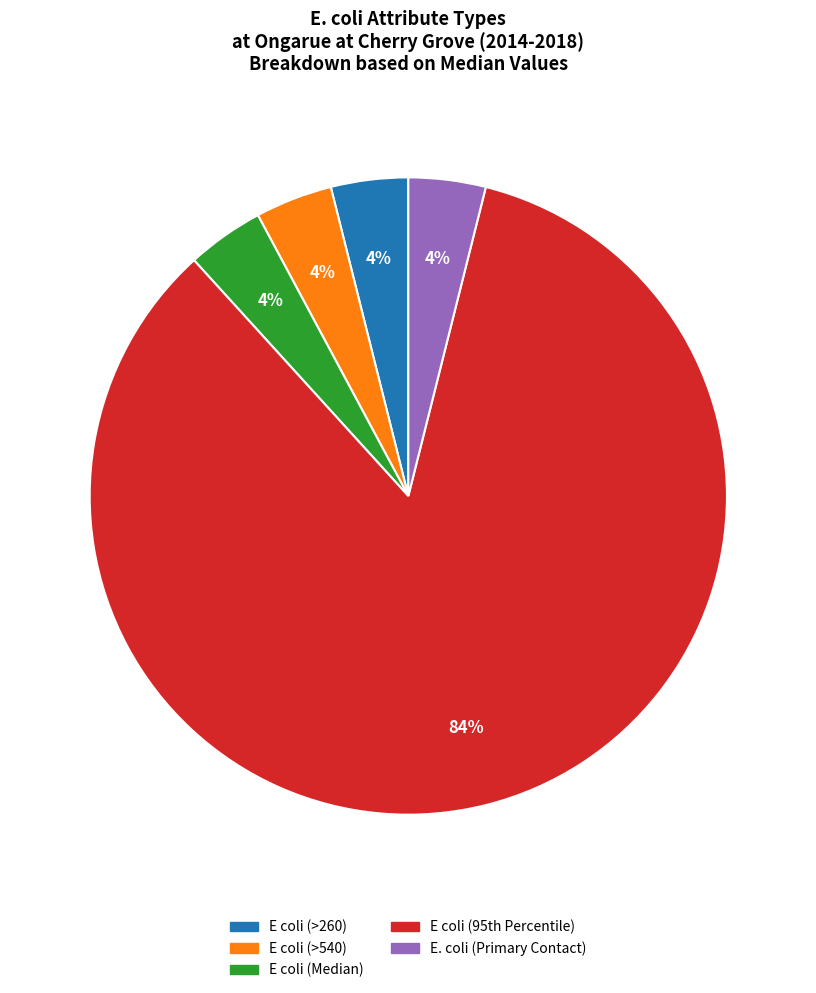

To the nearest percent, what percentage of the pie is E coli (>260)?

4%